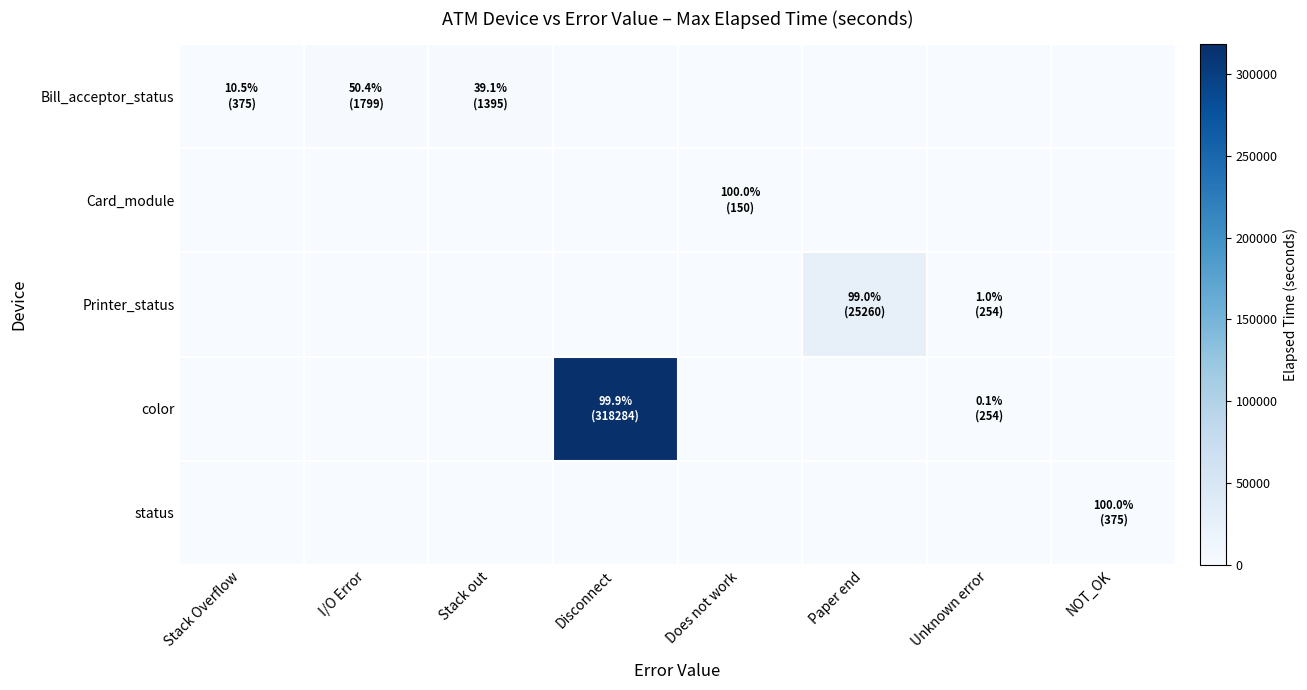

Which has a higher value, Disconnect or I/O Error?

I/O Error